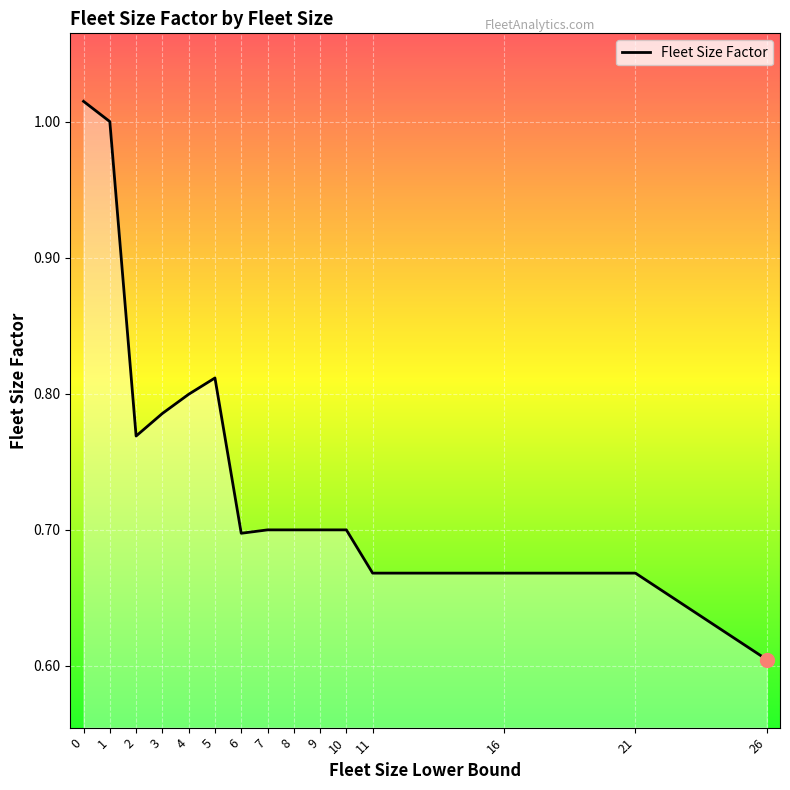

Is it true that the value at 11 is 0.7?

True